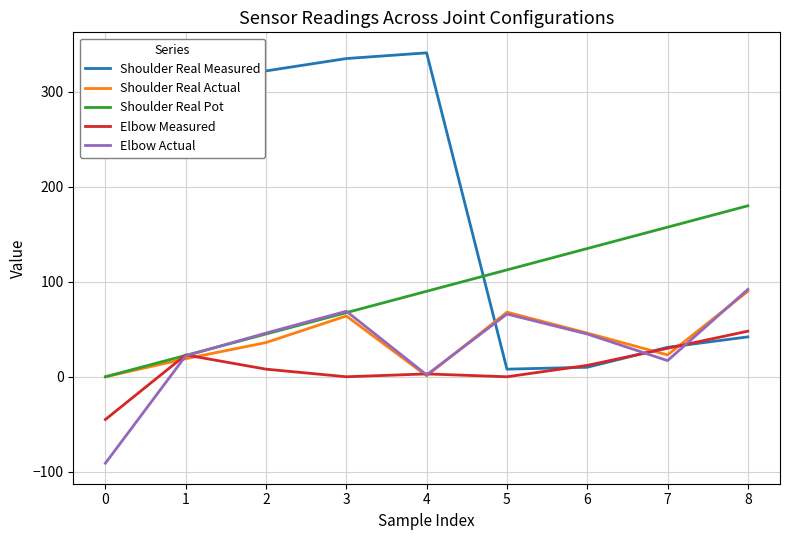

What is the sum of the Shoulder Real Measured values at 4 and 5?

349.0